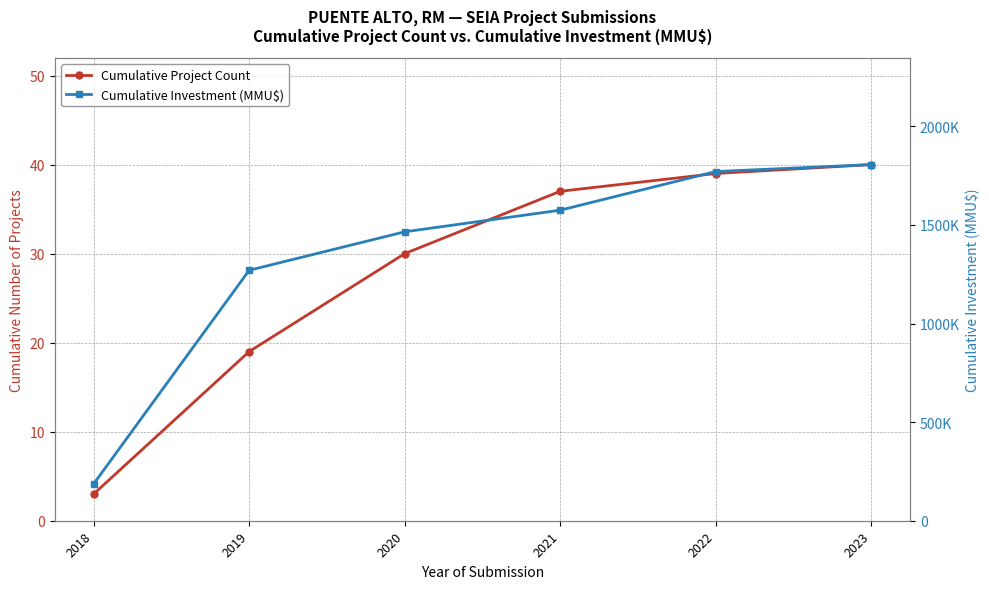

How many values in the Cumulative Project Count series exceed 37?

2